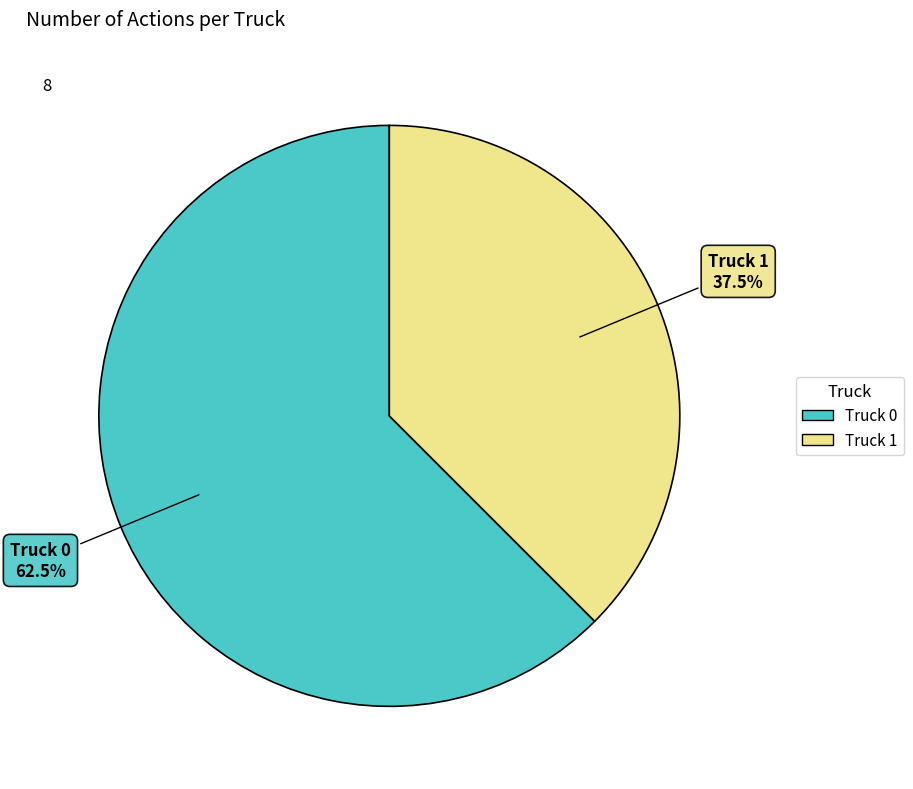

Which slice represents more than half of the pie?

Truck 0